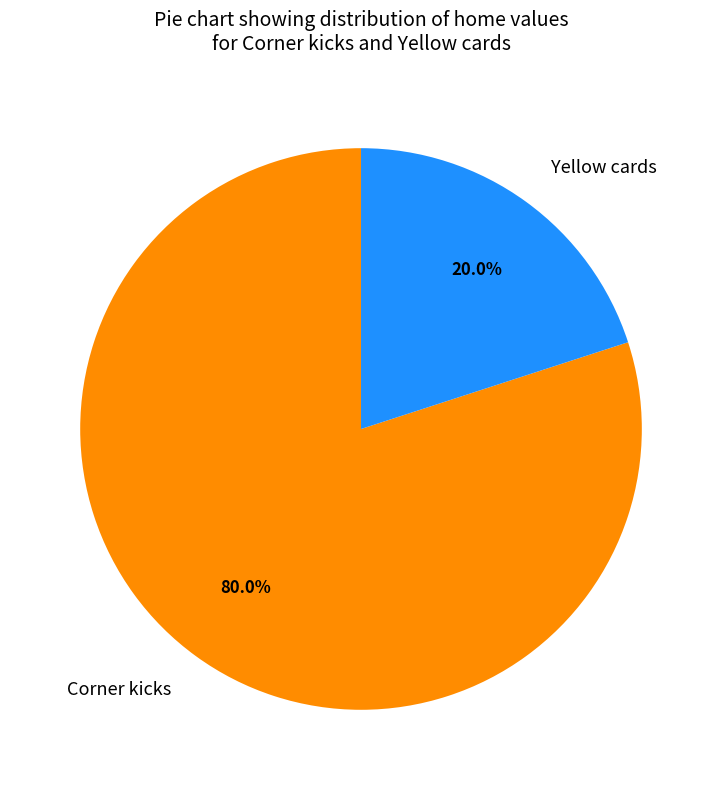

To the nearest percent, what is the combined percentage of Yellow cards and Corner kicks?

100%